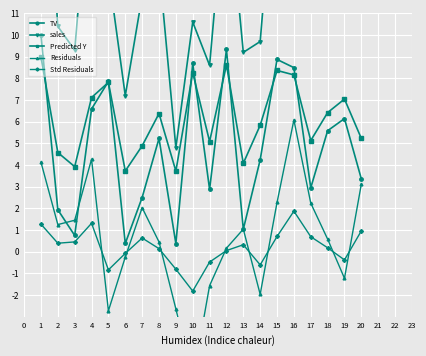

After their last crossing, which series has the higher values: Residuals or TV?

TV